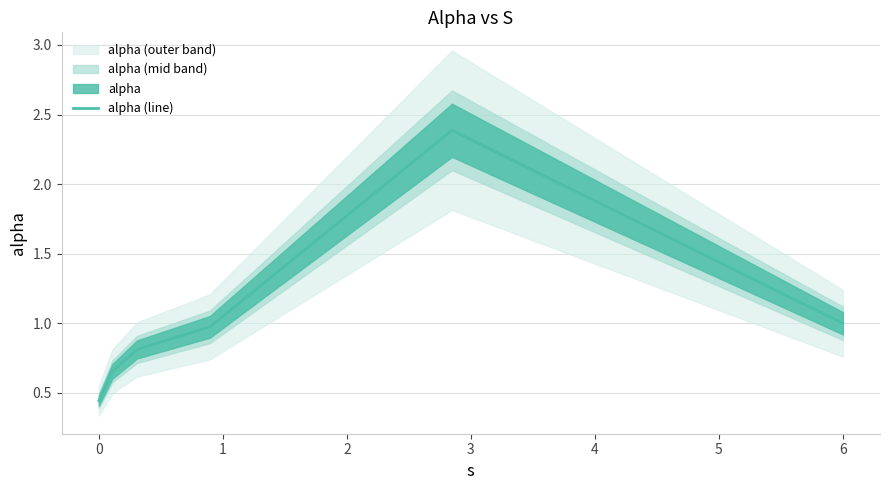

What is the highest value of the alpha (line) series?

2.4